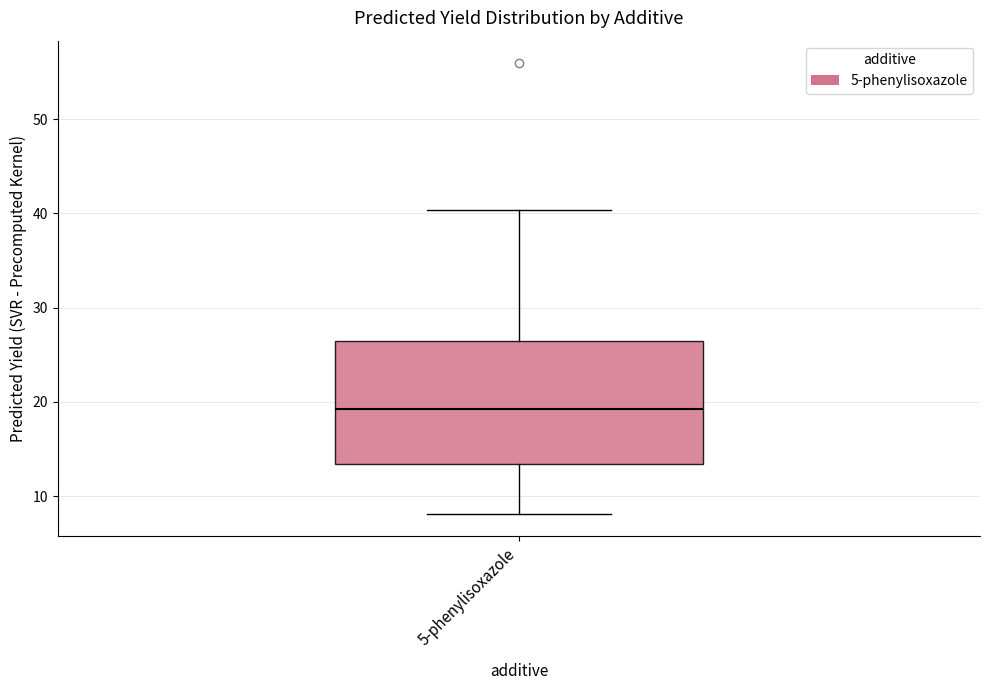

Read this box plot against the y-axis: the position of the median line, the range covered by the box, and the ends of both whiskers. The values are not printed on the chart, so give them approximately, as read against the axis.

median 19, box 13 to 27, whiskers 8 to 40